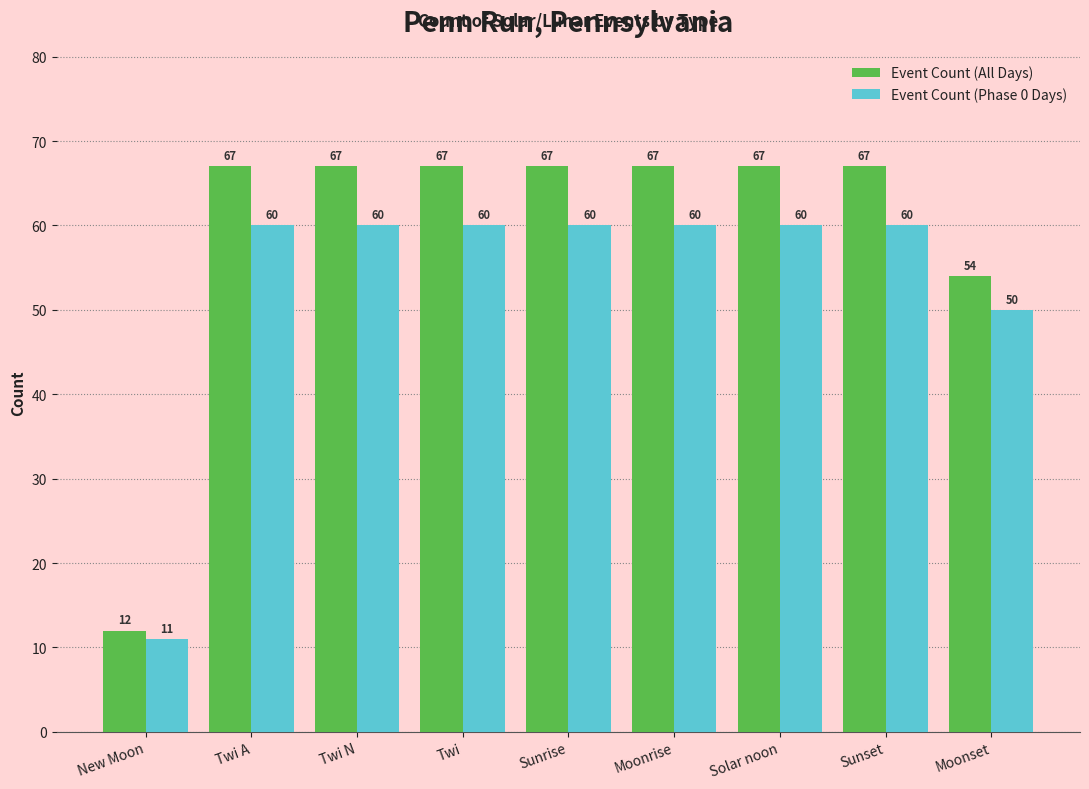

What is the maximum value shown in the chart?

67